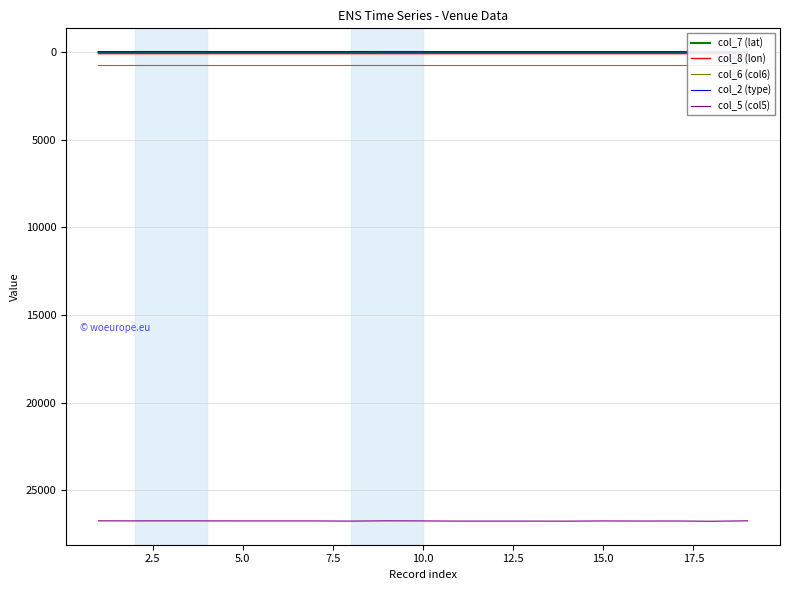

What is the minimum value for col_5 (col5)?

26734